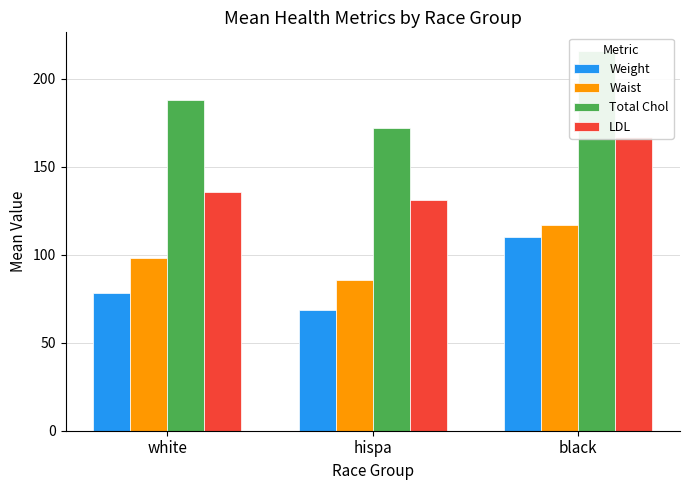

Which series has the largest total across all categories?

Total Chol